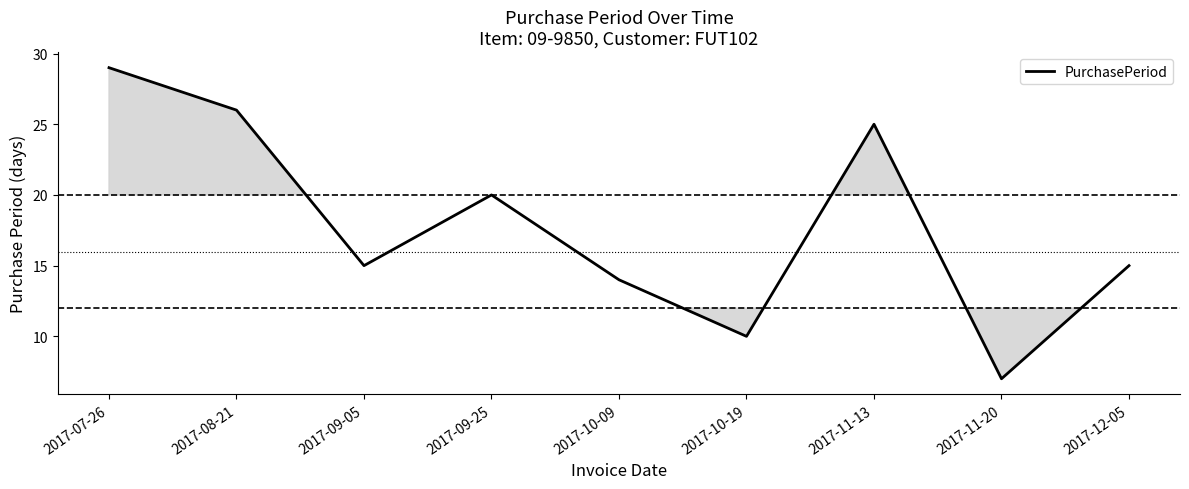

How many lines are shown in the chart?

1